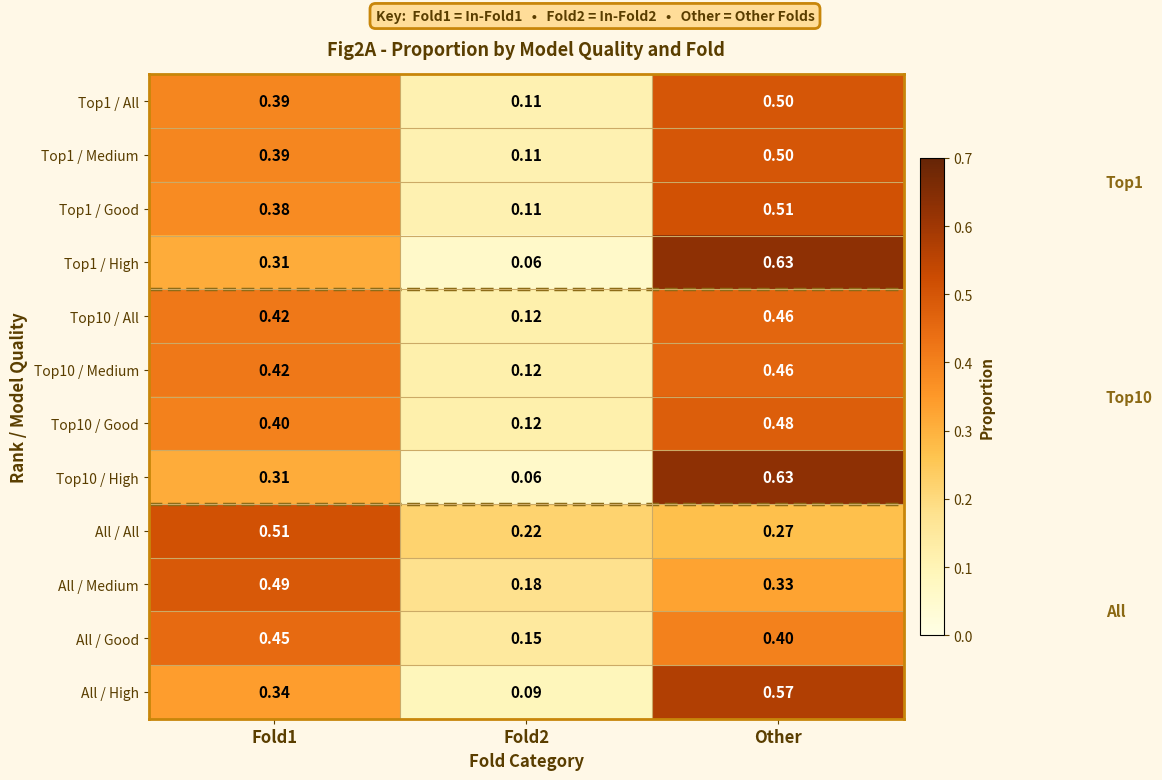

Which category has the highest value in the Top1 / Medium series?

Other